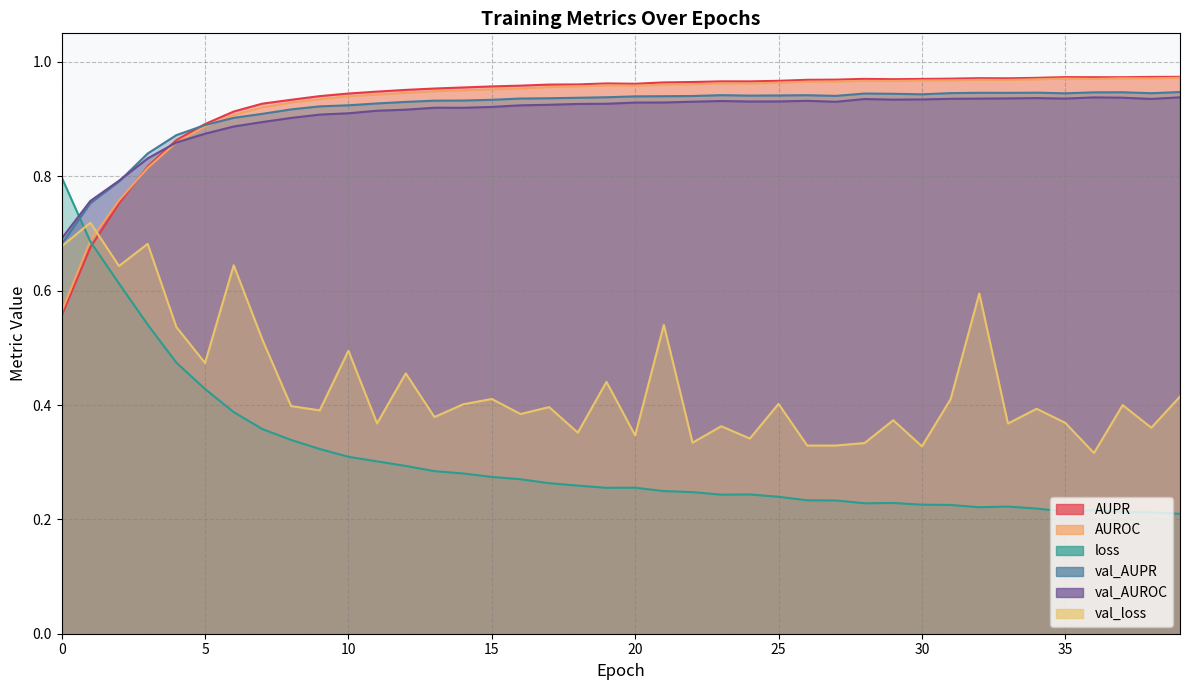

What are all the series names shown in the legend?

AUPR, AUROC, loss, val_AUPR, val_AUROC, val_loss